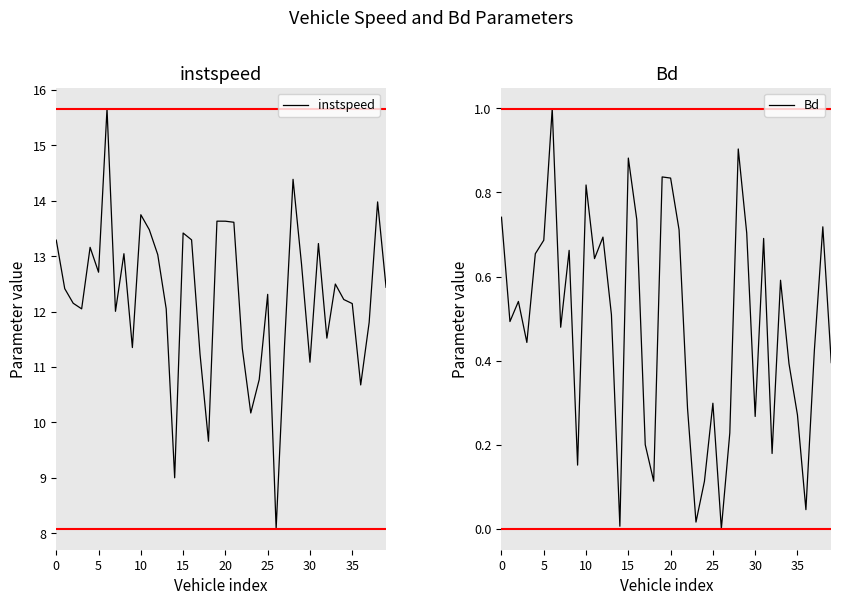

True or false: instspeed and Bd cross at least once.

False